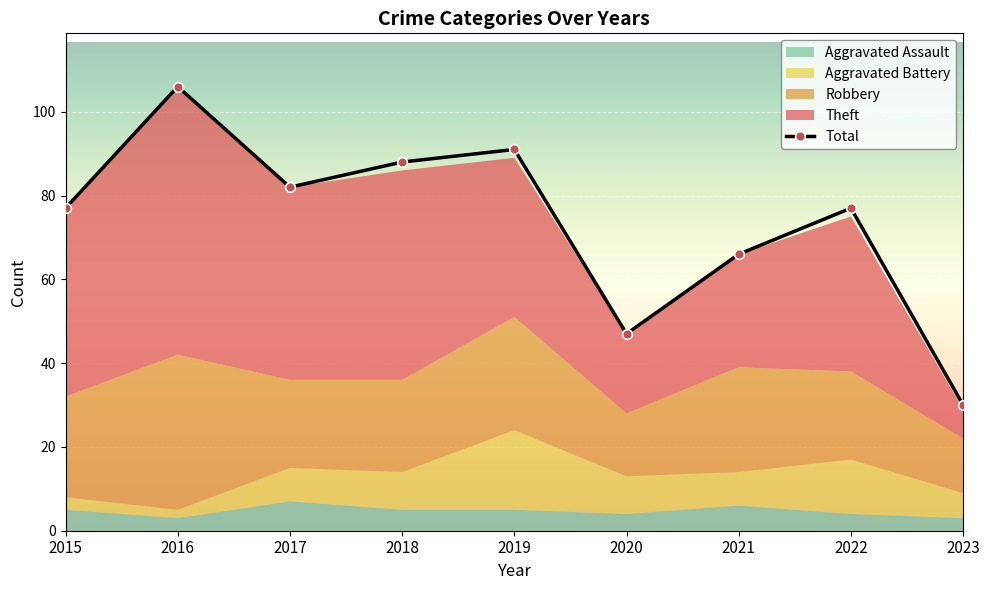

Which label corresponds to the smallest value in the chart?

2023